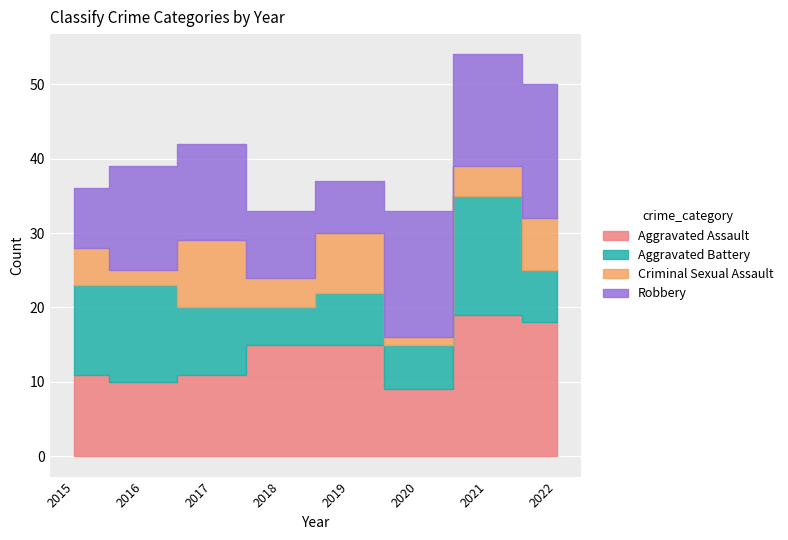

Between 2020 and 2019, which is larger?

2019